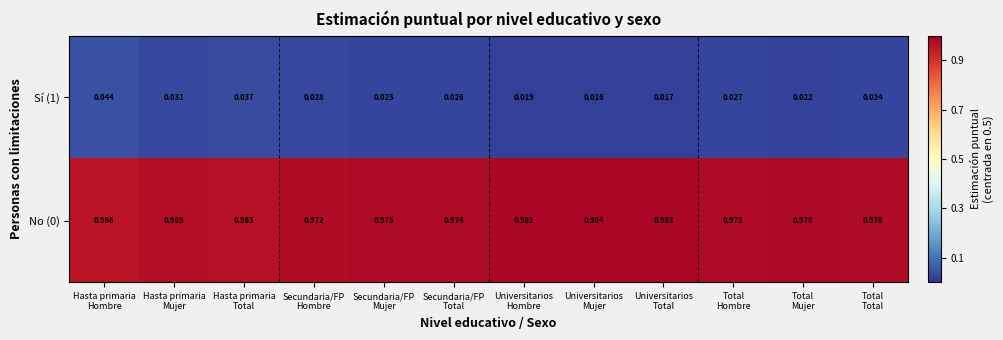

How many distinct data groups are displayed?

2